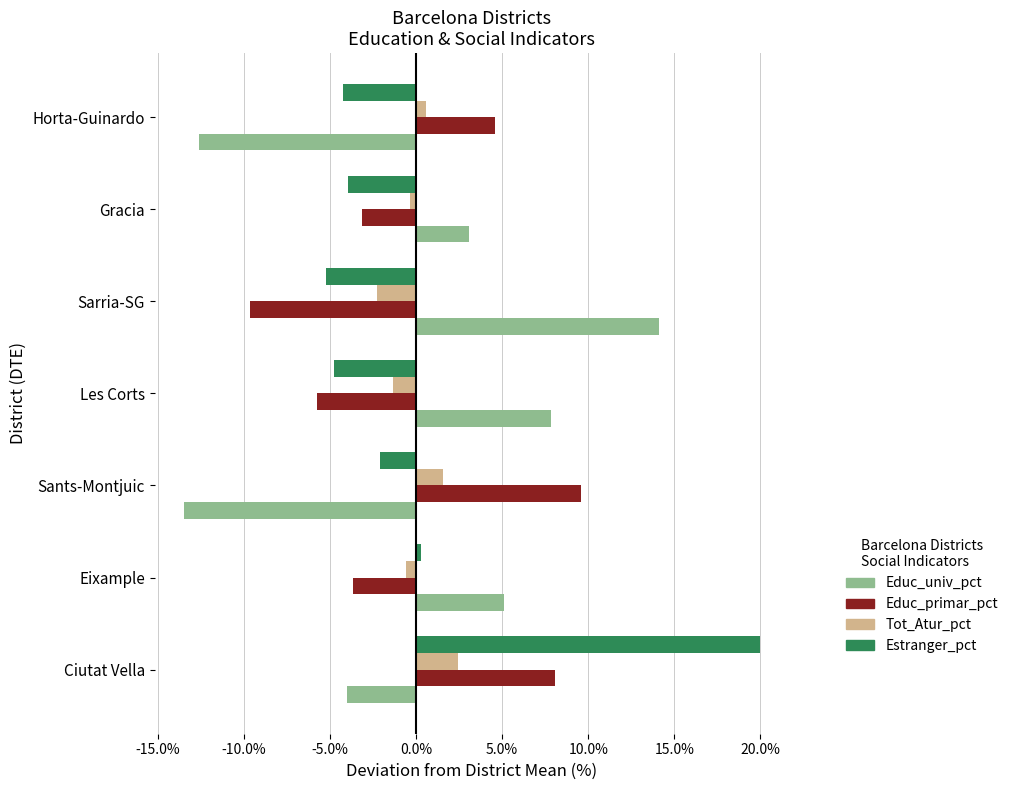

What is the smallest value displayed?

-13.5